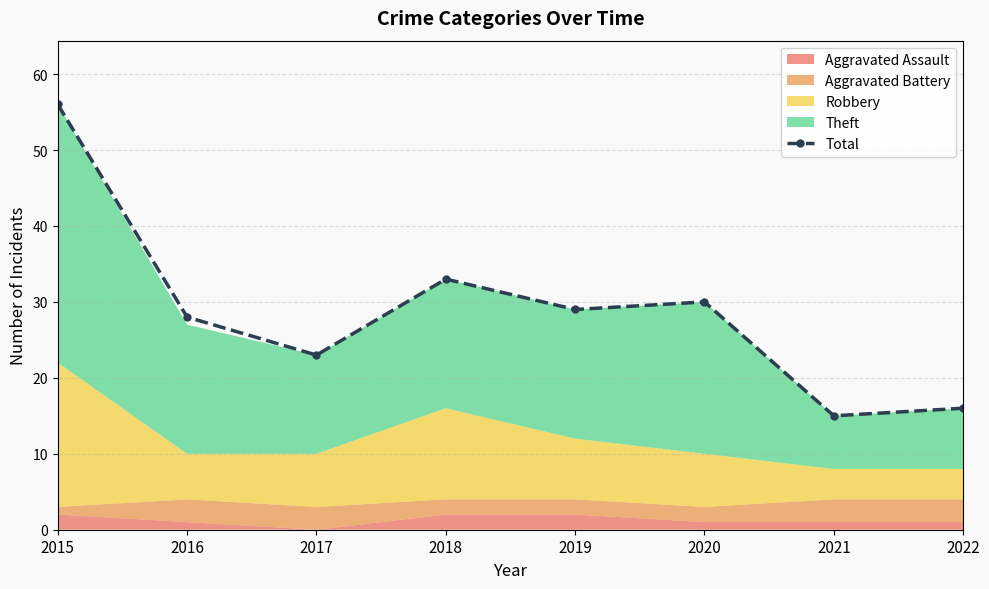

What is the value of the 3rd point from the left?

23